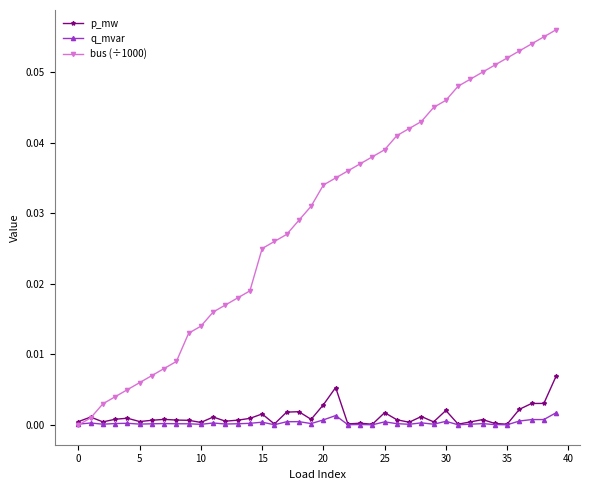

What are all the series names shown in the legend?

p_mw, q_mvar, bus (÷1000)